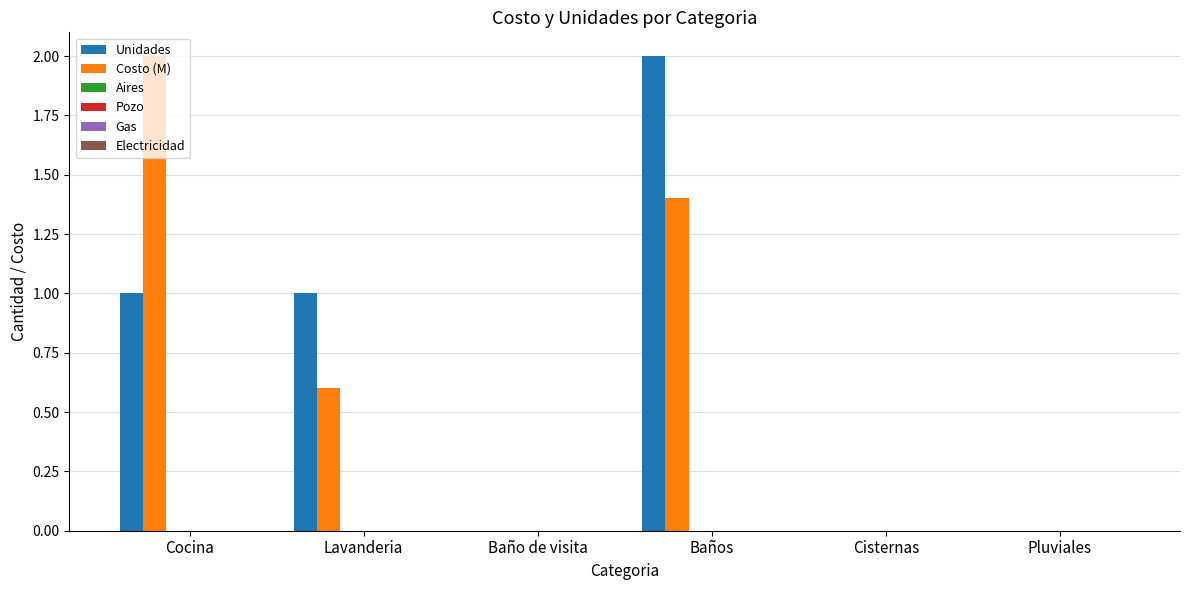

What is the sum of all Unidades values?

4.0